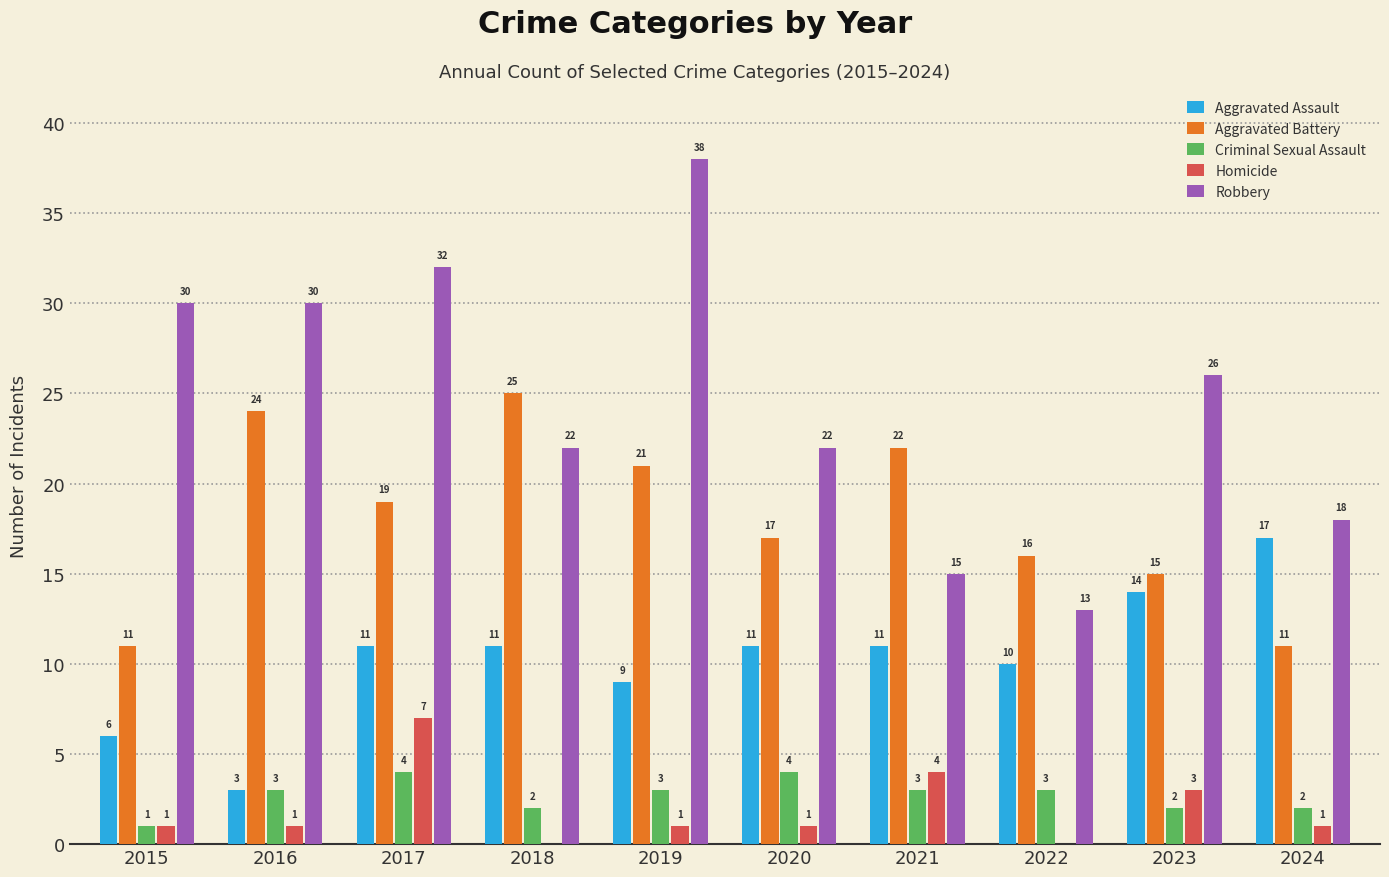

What is the approximate value of Robbery at 2018, to the nearest 10?

20